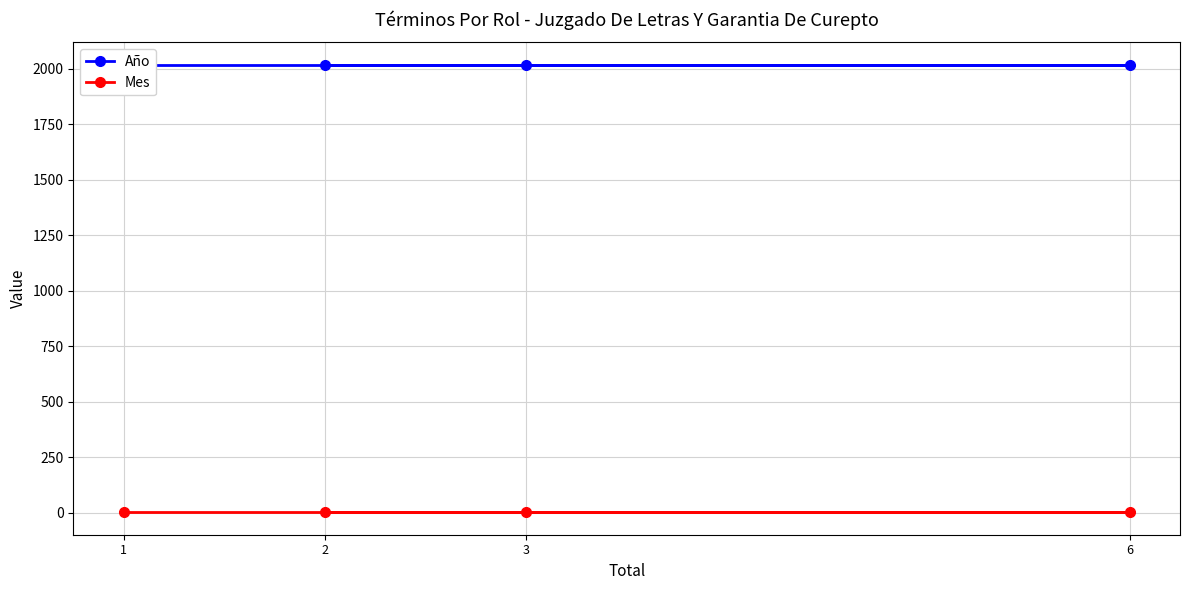

Does the chart have visible grid lines?

Yes